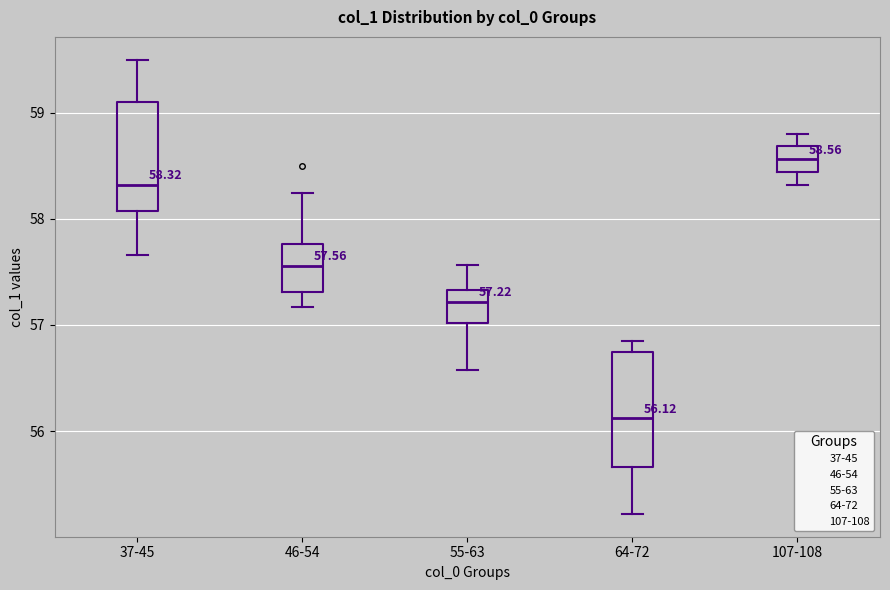

Which box's median line is the highest?

107-108